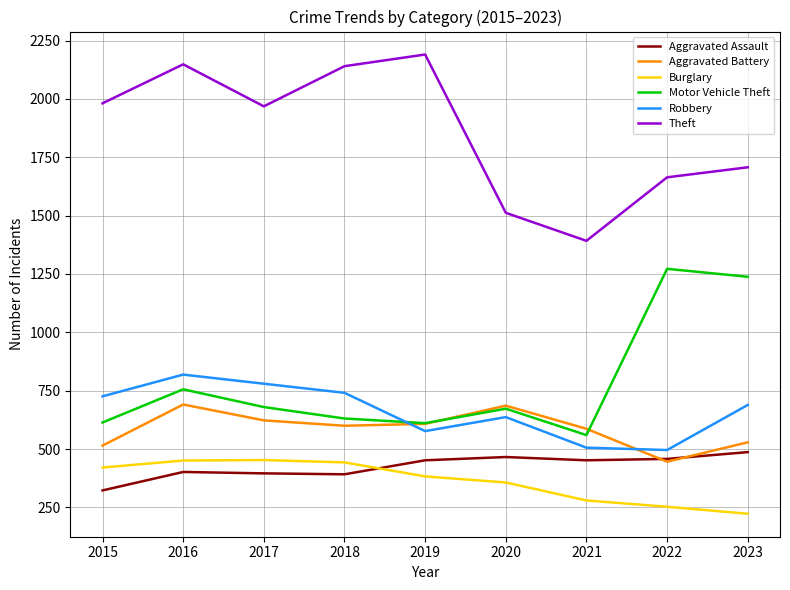

True or false: Robbery and Burglary intersect in this chart.

False